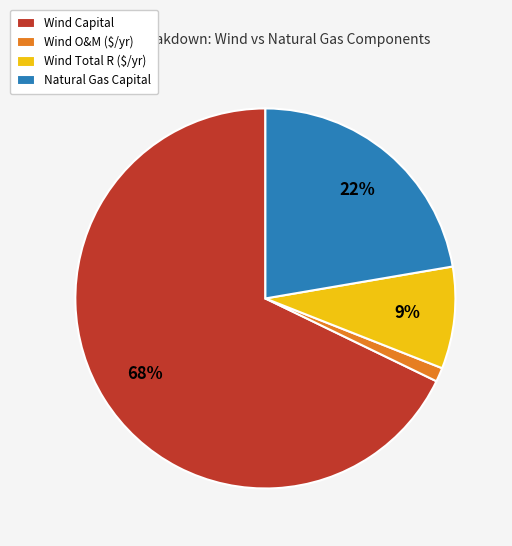

Which has a higher value, Wind Capital or Natural Gas Capital?

Wind Capital